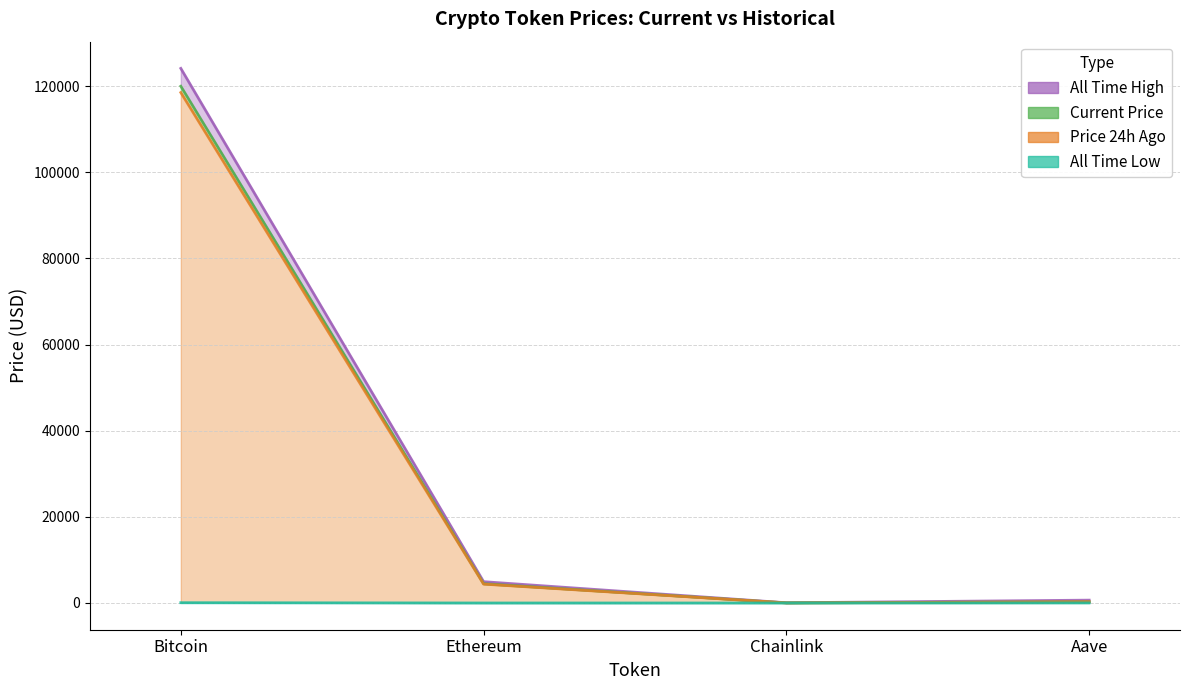

What is the difference between the maximum and minimum values in the allTimeHigh series?

124075.3